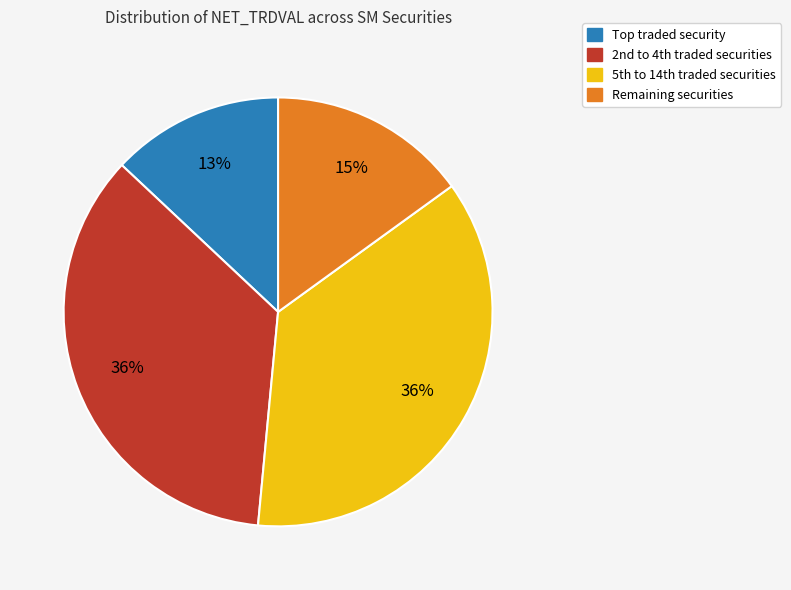

Count the number of slices in the pie.

4